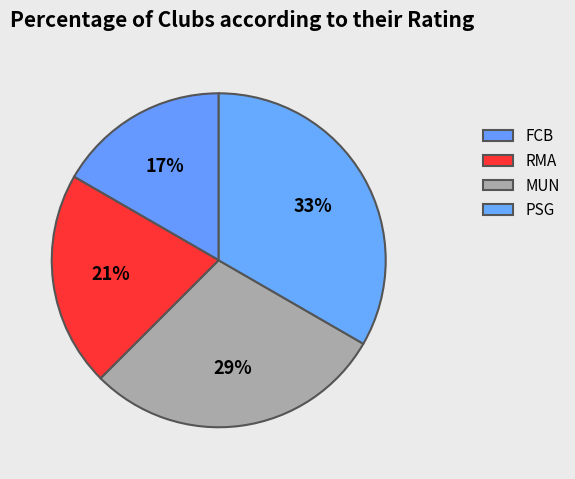

How many slices are in this pie chart?

4